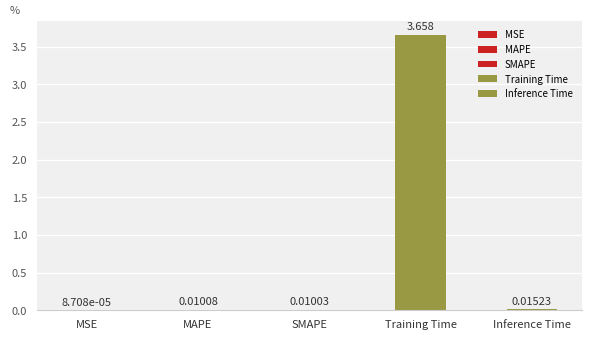

Reading right to left, extract all data points from this chart.

0.0	3.7	0.0	0.0	0.0